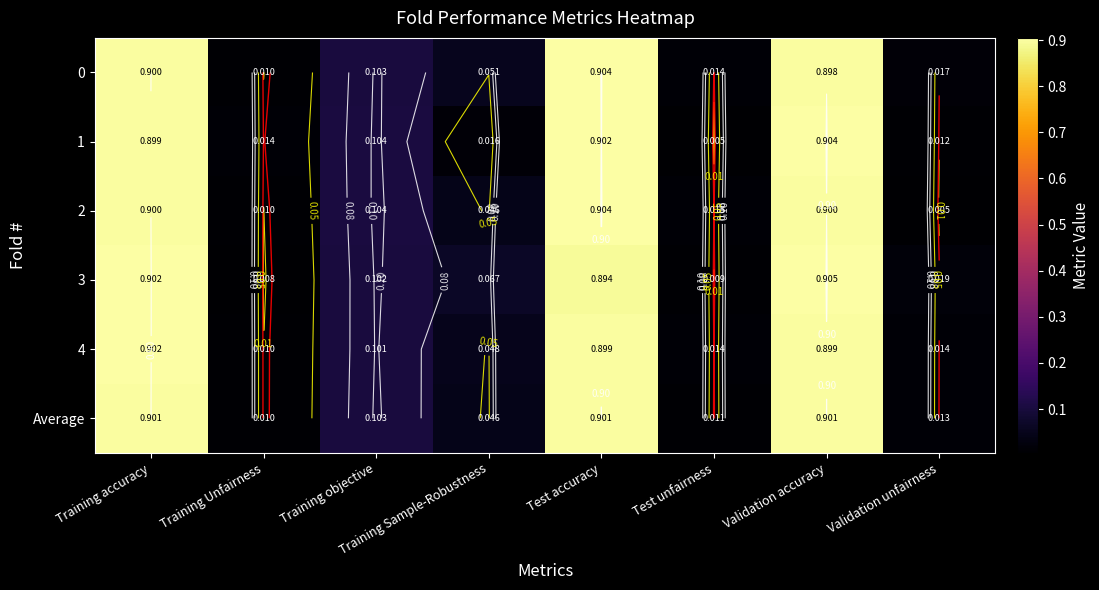

How many series are shown in this chart?

6